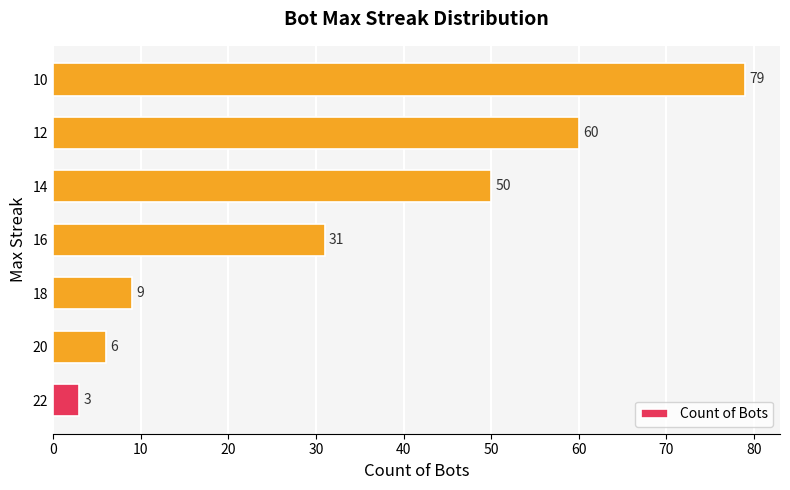

Where is the data nearest to the value 41?

14